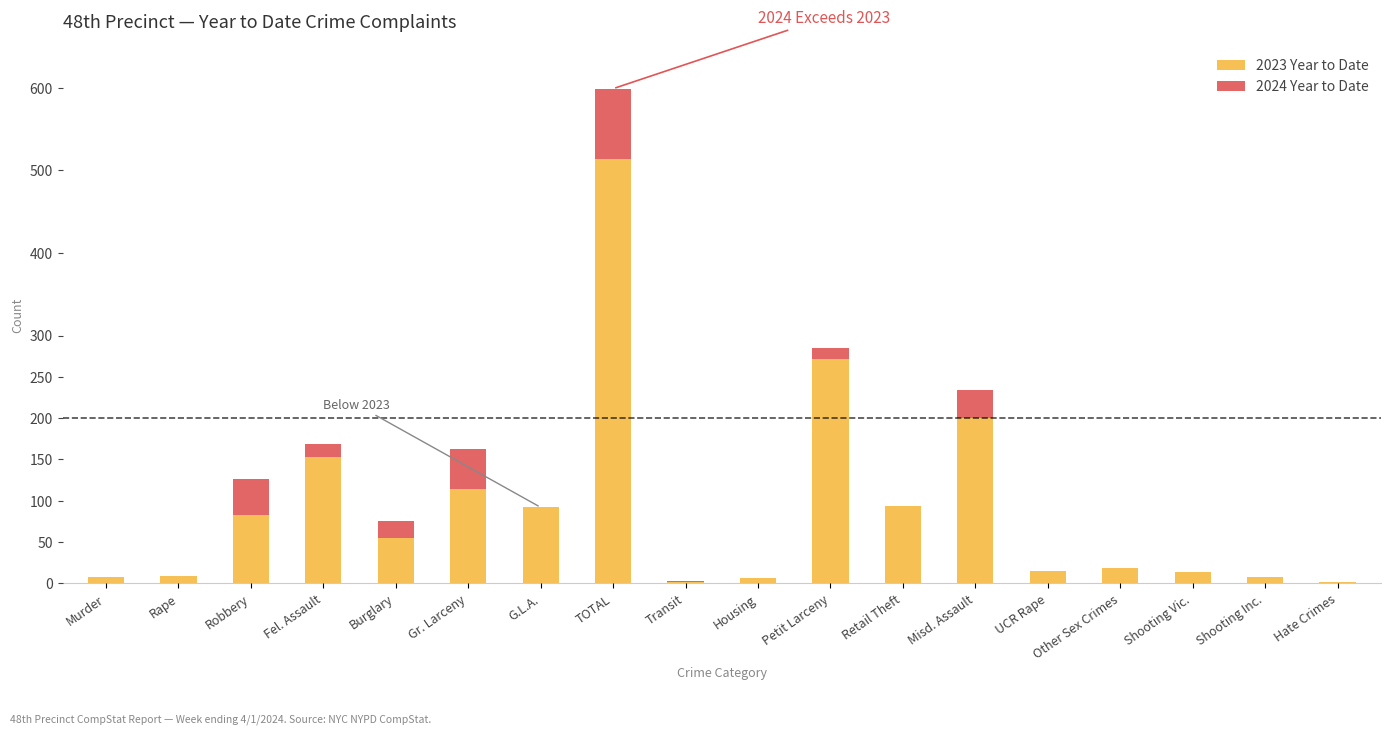

What is the sum of the 2023 Year to Date values at Gr. Larceny and Shooting Inc.?

122